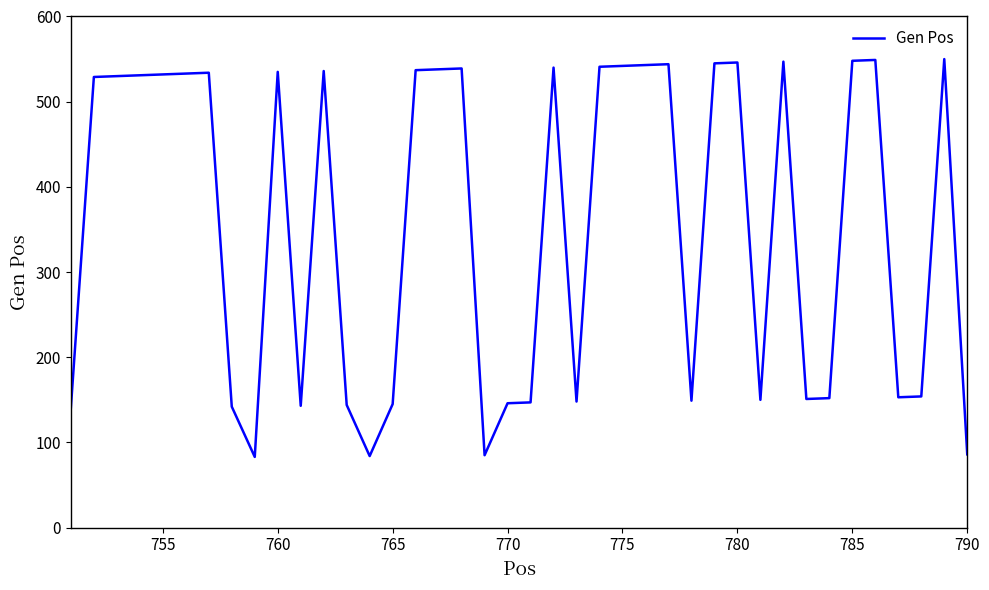

Does the chart have visible grid lines?

No